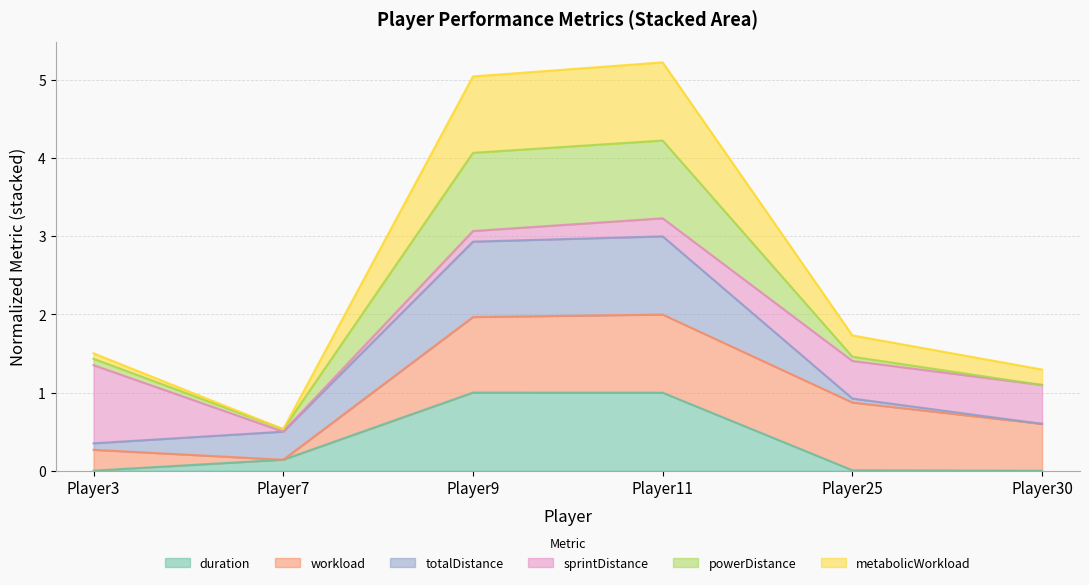

True or false: duration has more than 2 points higher than both neighbors.

False